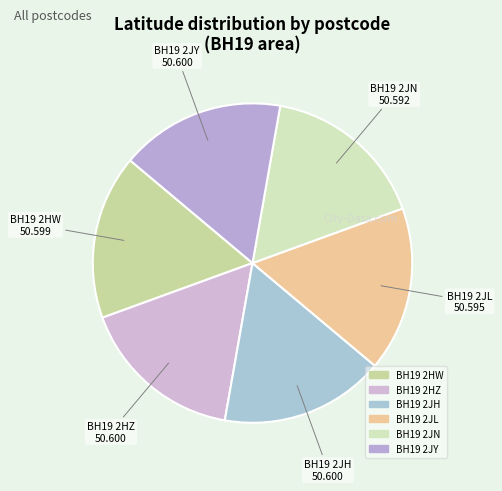

The BH19 2JH slice represents 28% of the pie. True or false?

False